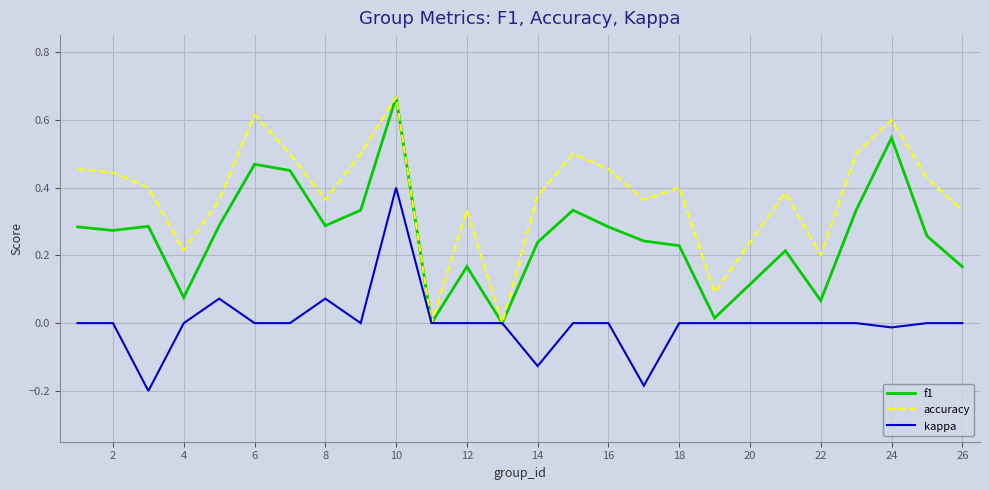

Count the number of categories in the chart.

25